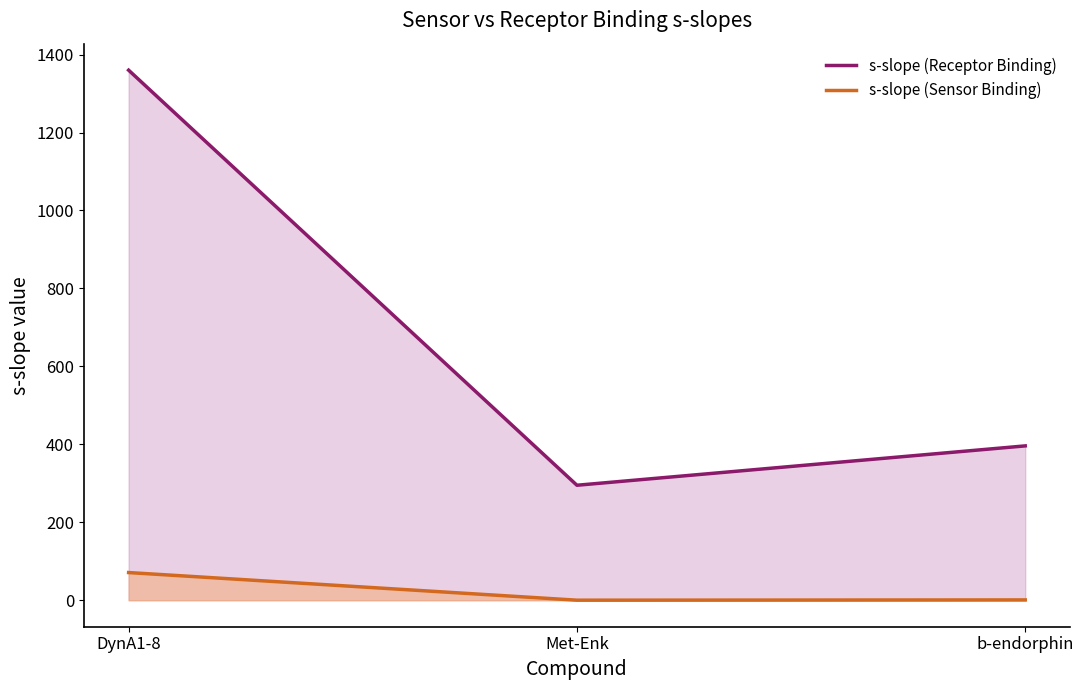

What is the value of the s-slope (Sensor Binding) point at the 1st from the left?

71.0